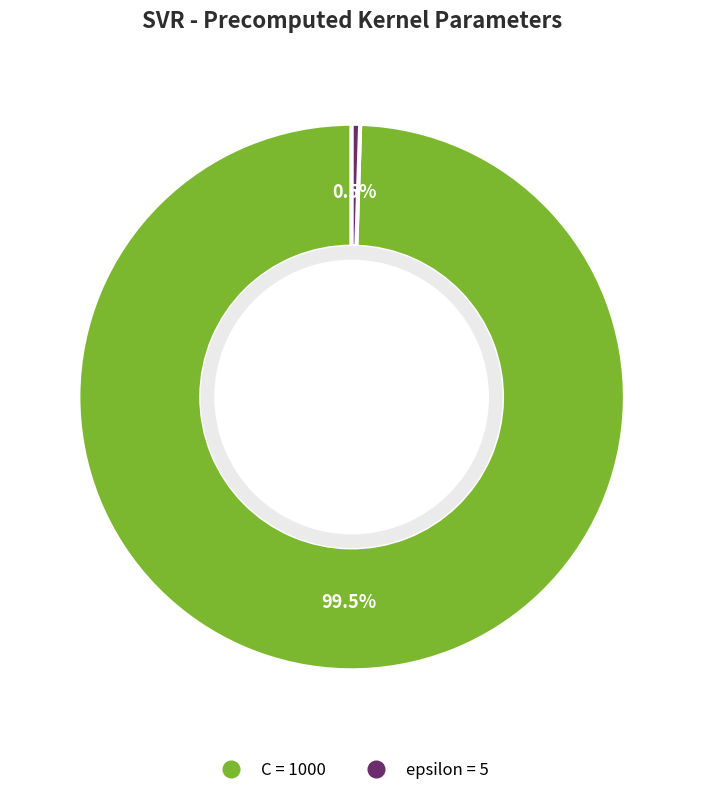

Approximately how many times larger is the value at C compared to epsilon?

200.0